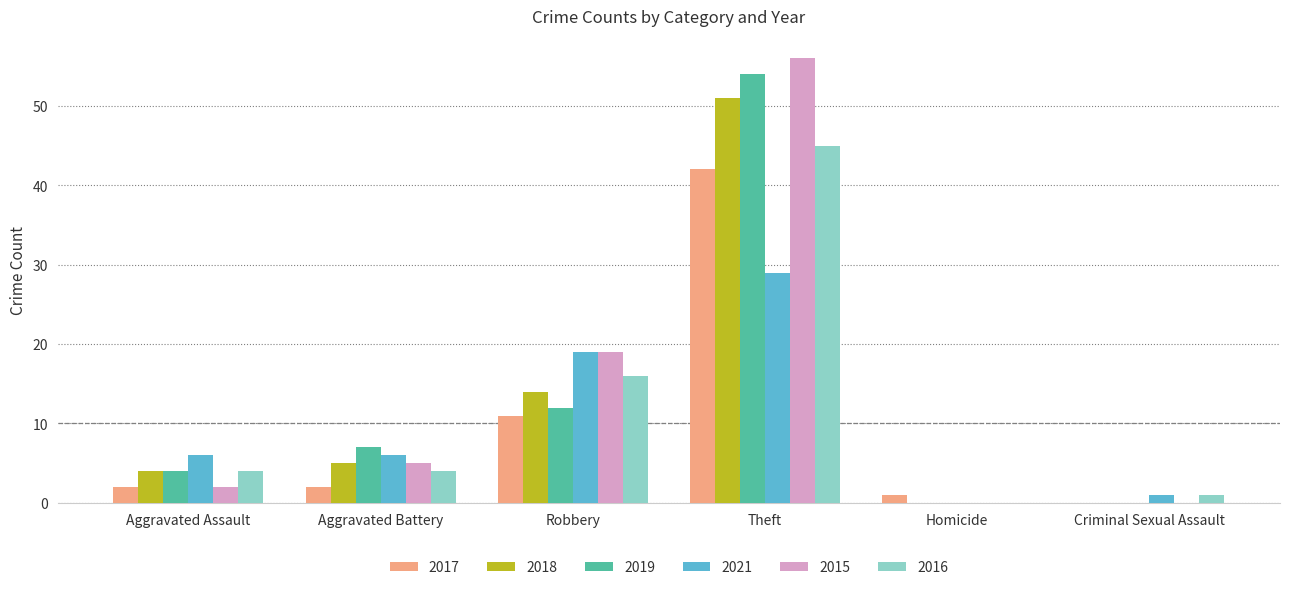

Between Theft and Criminal Sexual Assault, which series saw the biggest shift?

2015